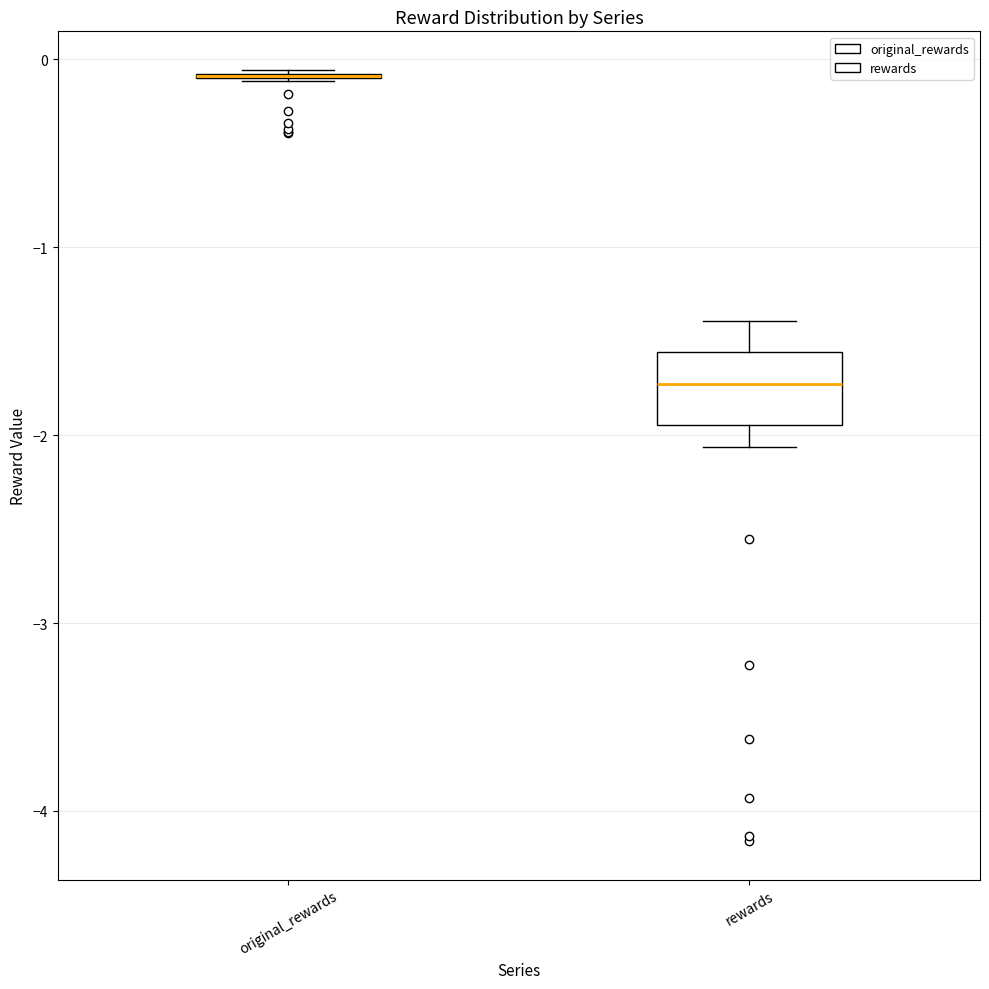

Reading left to right, transcribe this box plot: for each box, give where its median line is, the range the box spans, and where its two whiskers end, as read against the y-axis. The values are not printed on the chart, so give them approximately, as read against the axis.

original_rewards: box collapsed to a line at -0.1, whiskers -0.1 to -0.1
rewards: median -1.7, box -1.9 to -1.6, whiskers -2.1 to -1.4